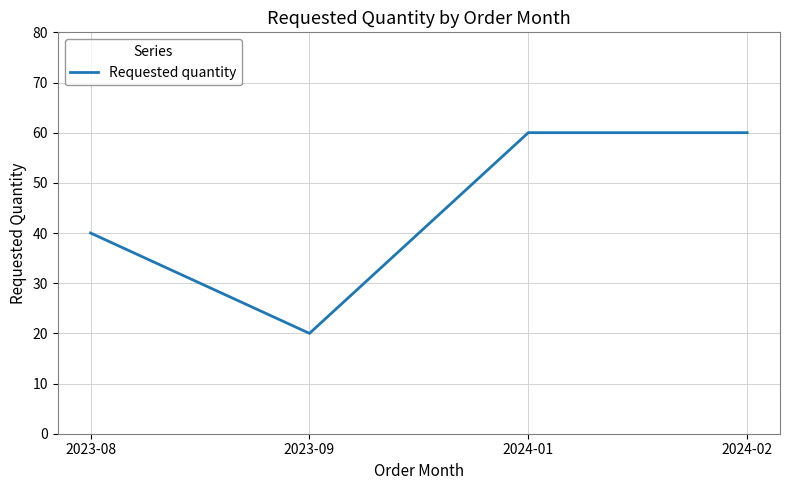

What position from the left is 2023-09?

2